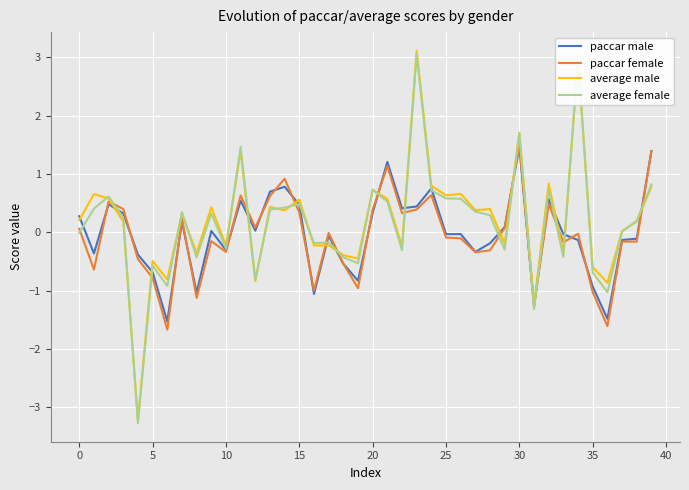

What is the maximum value for paccar female?

1.5